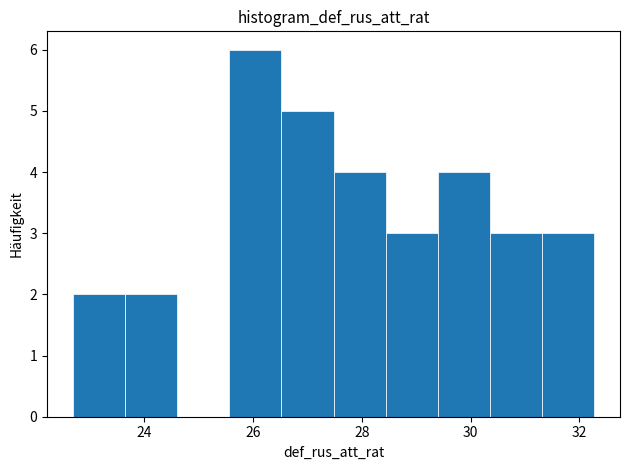

Reading left to right, transcribe this chart: for each bar, give the range it covers on the x-axis and its height. Neither the bar edges nor the heights are printed on the chart, so give them approximately, as read against the axes.

22.6 to 23.6: 2
23.6 to 24.6: 2
24.6 to 25.6: 0
25.6 to 26.6: 6
26.6 to 27.4: 5
27.4 to 28.4: 4
28.4 to 29.4: 3
29.4 to 30.4: 4
30.4 to 31.4: 3
31.4 to 32.2: 3